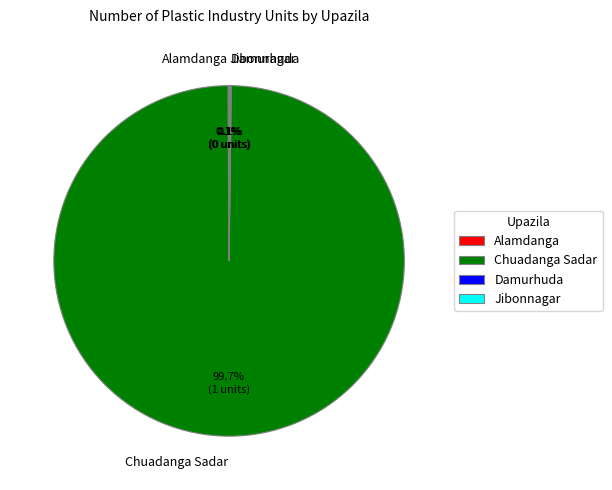

What is the largest slice in the pie chart?

Chuadanga Sadar